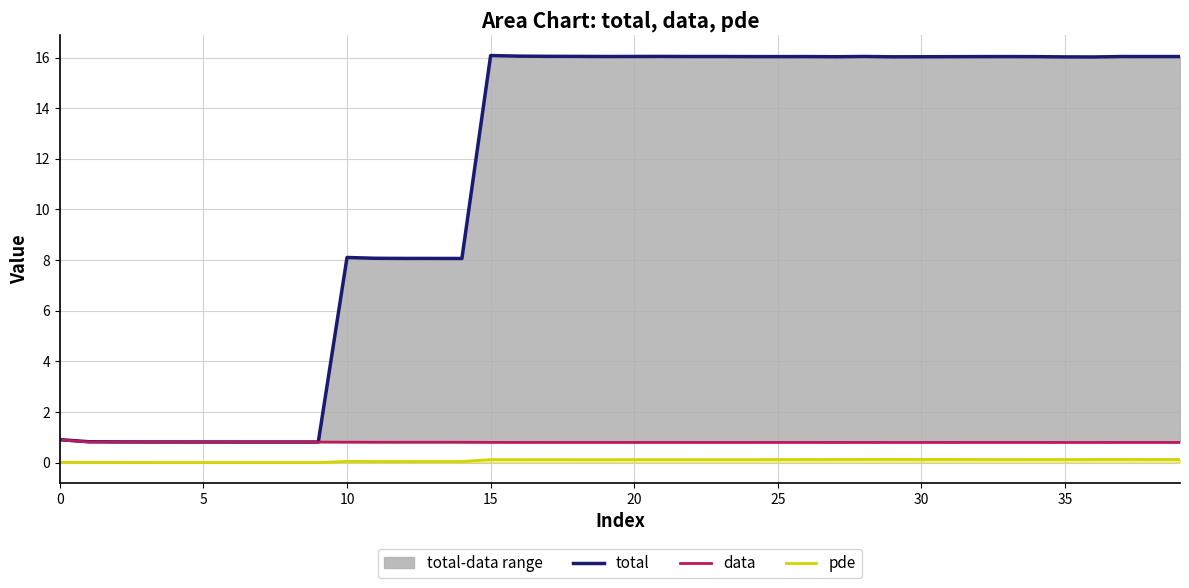

True or false: total and data intersect in this chart.

False